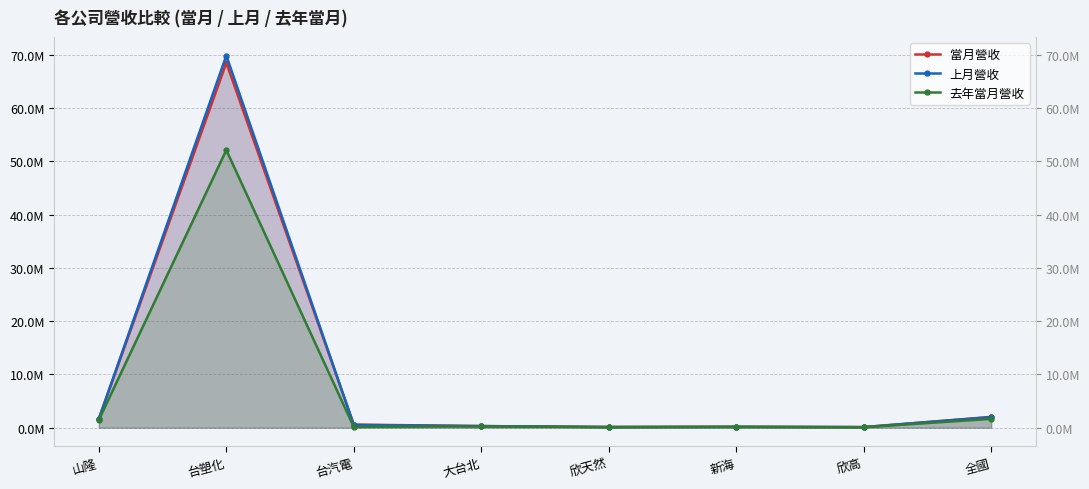

Reading right to left, transcribe all the data shown in this chart.

當月營收: 2029398	101917	177705	131426	305399	587885	68528682	1680299
上月營收: 1985001	125326	158501	128911	307700	514546	69869513	1690435
去年當月營收: 1667610	85876	154735	106958	258269	147032	52133874	1467502